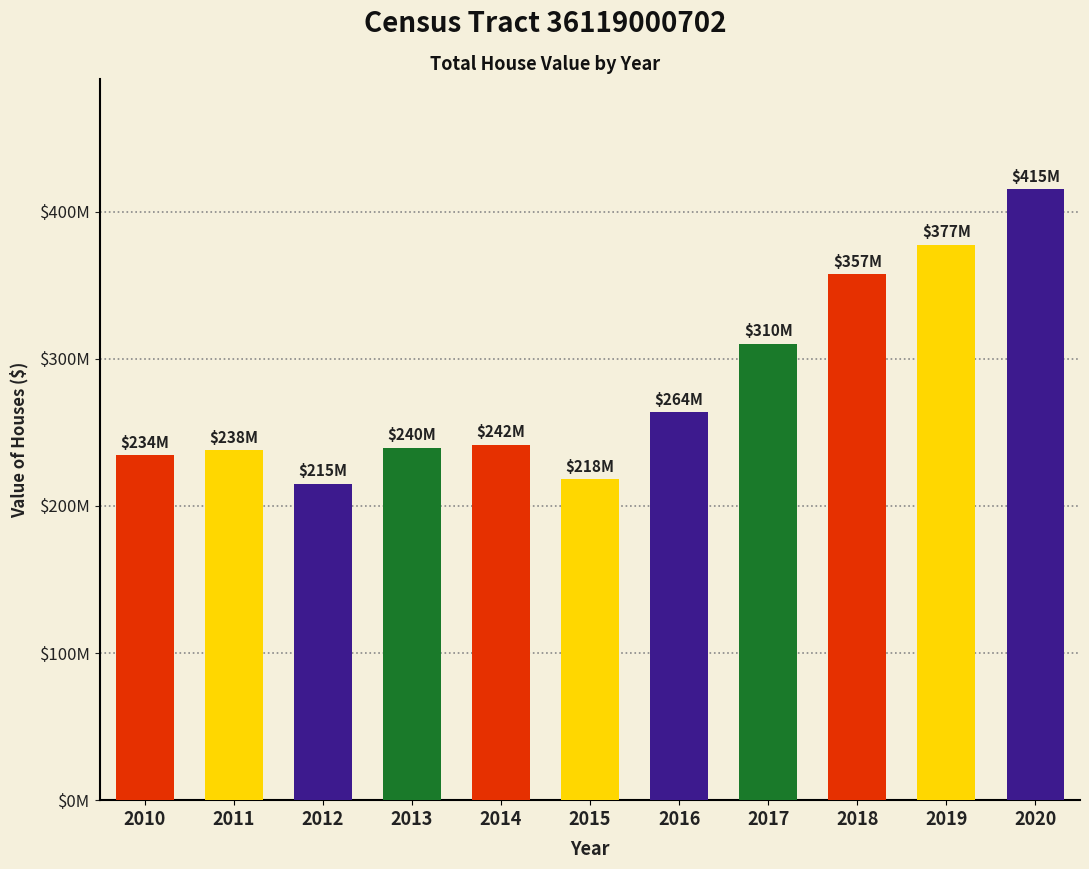

Rank the categories by value from lowest to highest.

2012, 2015, 2010, 2011, 2013, 2014, 2016, 2017, 2018, 2019, 2020